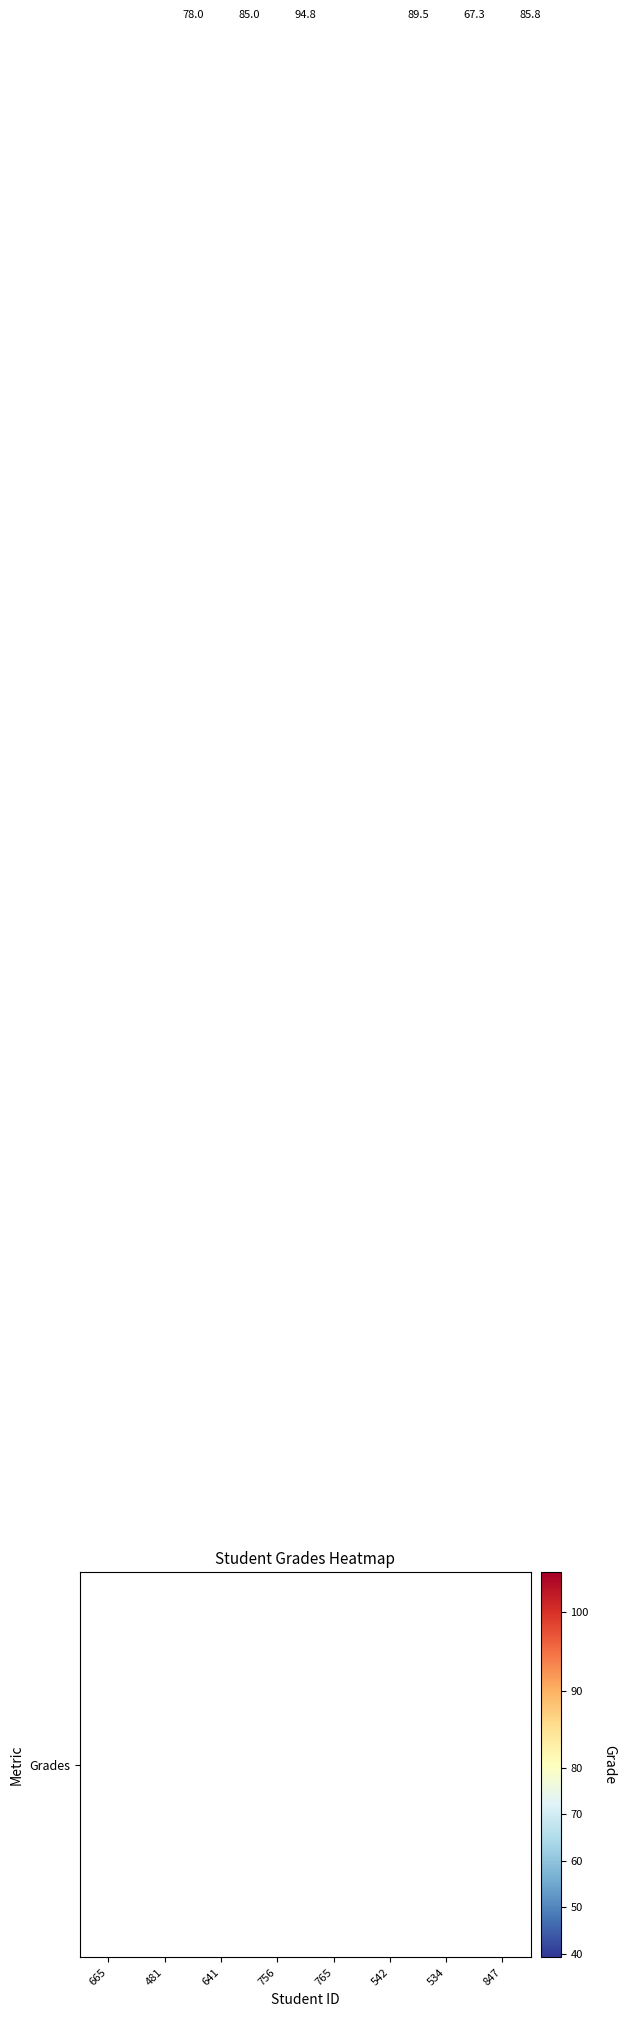

What is the change in value from 534 to 847?

+18.4